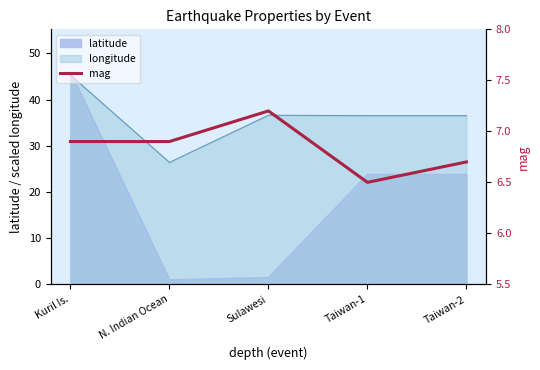

What is the highest value of the longitude series?

45.3